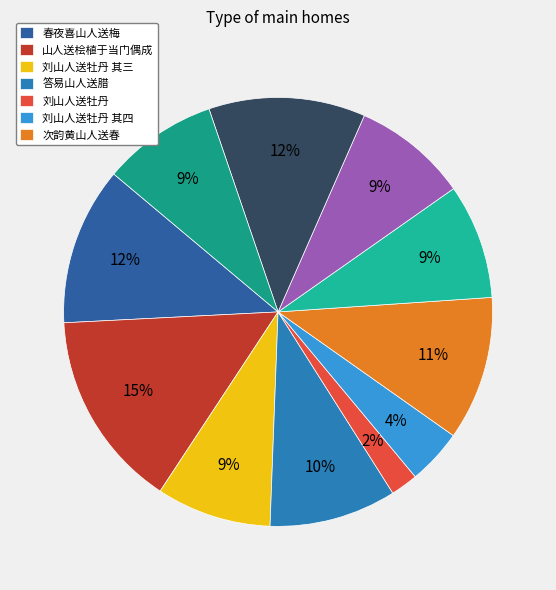

How many slices are in this pie chart?

11